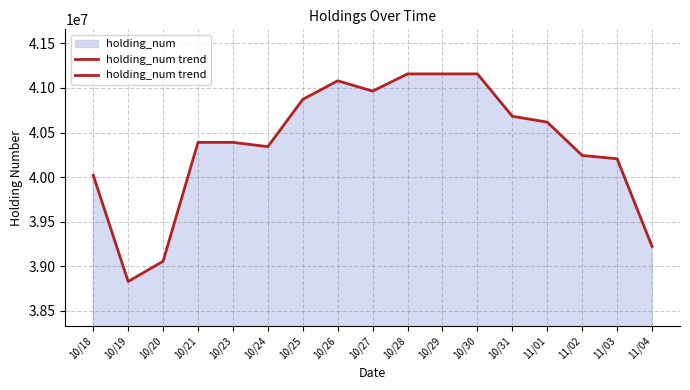

At which category does the data reach its first local peak?

10/26